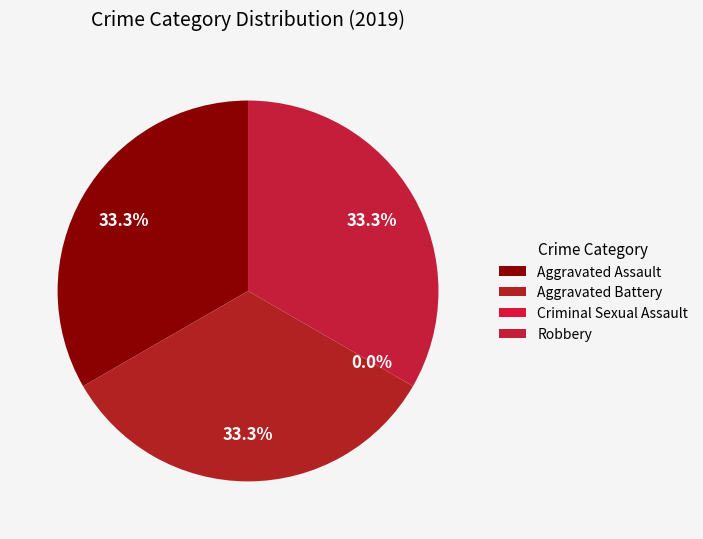

Count the number of slices in the pie.

4